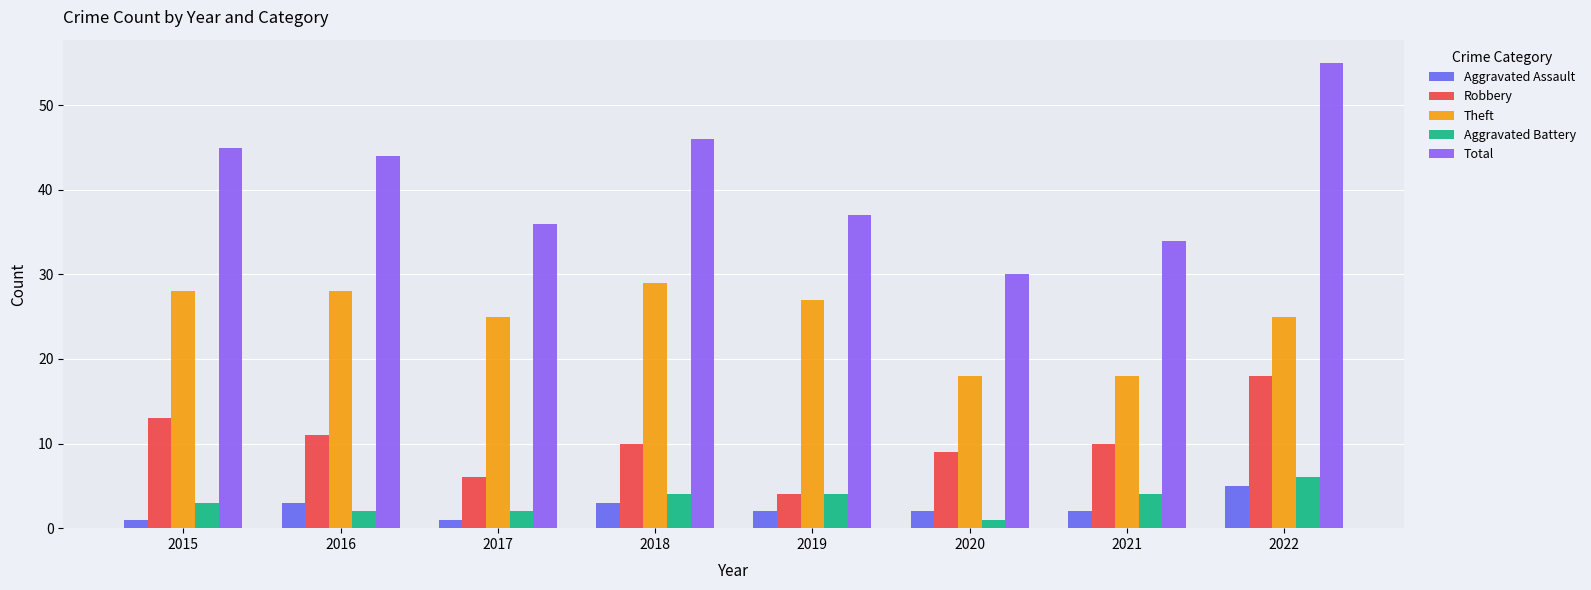

The Total series shows 21 at 2016. True or false?

False